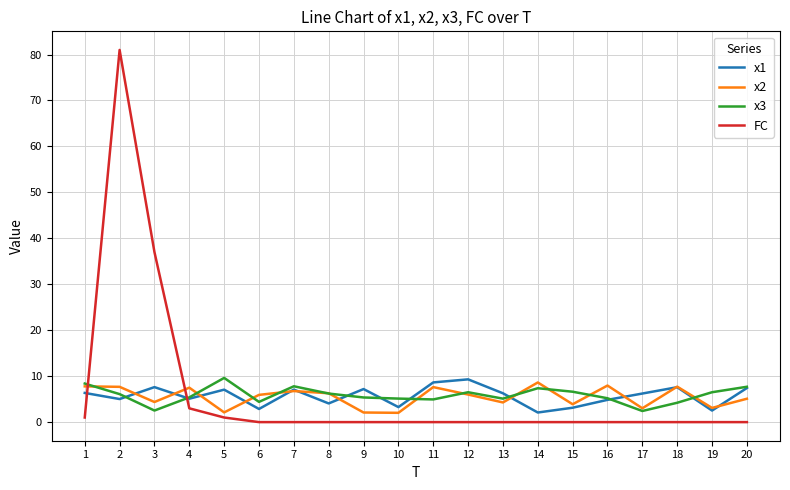

Does the chart have visible grid lines?

Yes